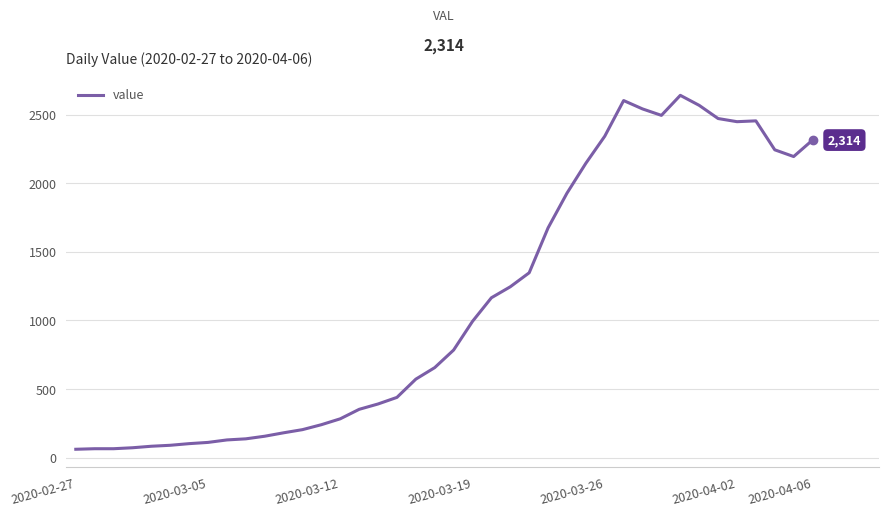

What is the minimum value shown in the chart?

61